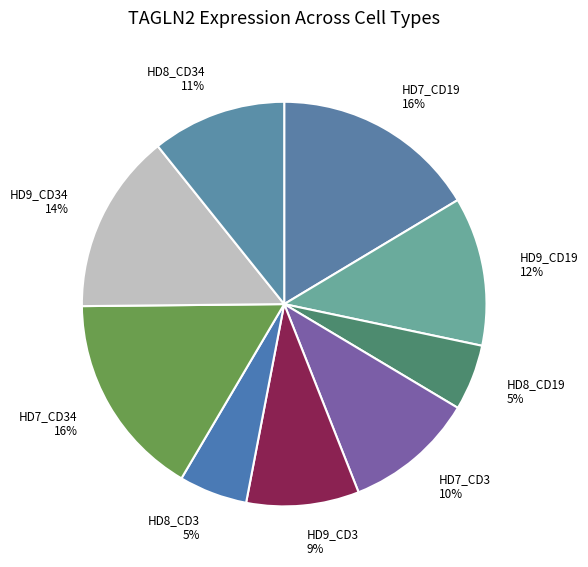

What is the ratio of the value at HD9_CD34 to the value at HD7_CD34?

0.9